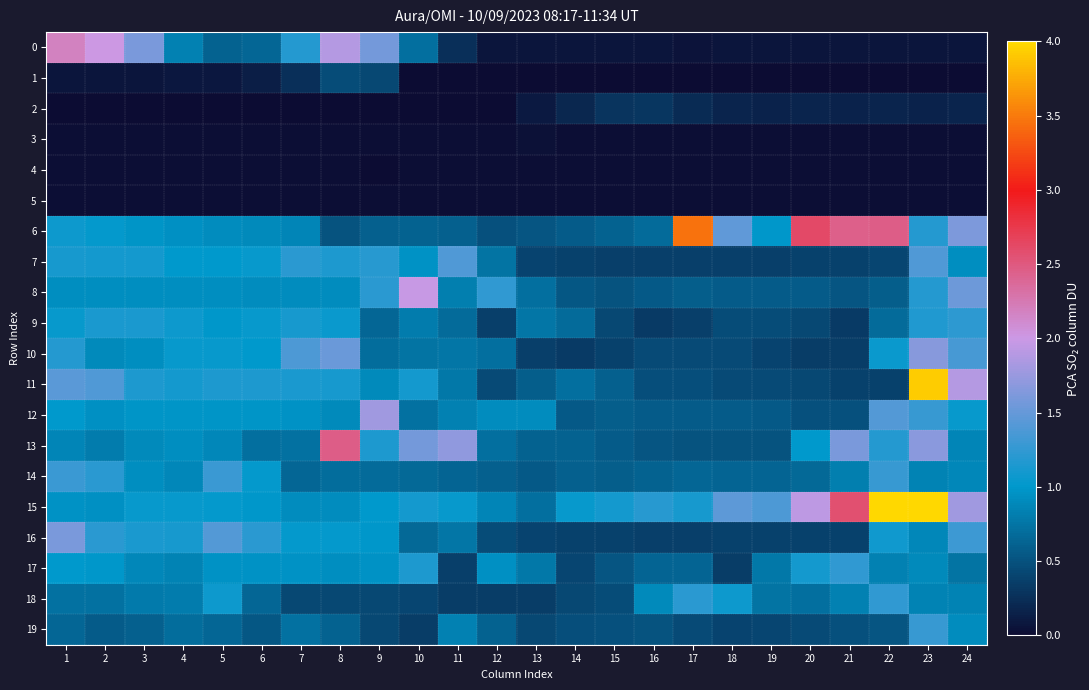

At 8, list the series in order from smallest to largest.

2, 3, 4, 5, 18, 1, 6, 19, 14, 12, 8, 15, 17, 16, 9, 11, 7, 10, 0, 13